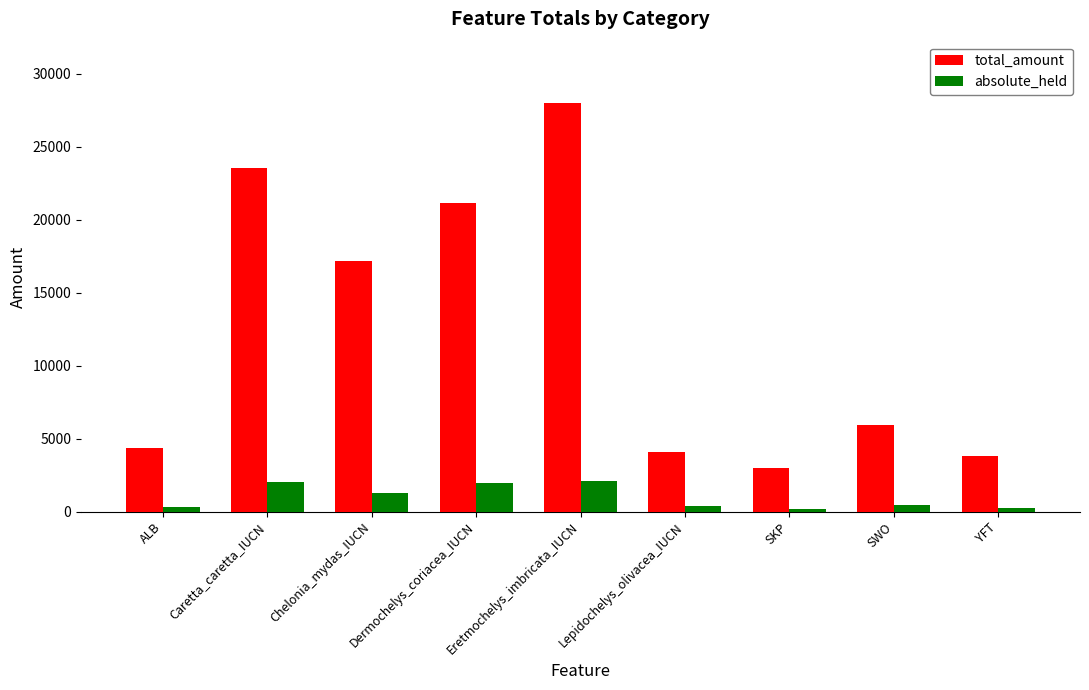

Which series has the widest spread of values?

total_amount